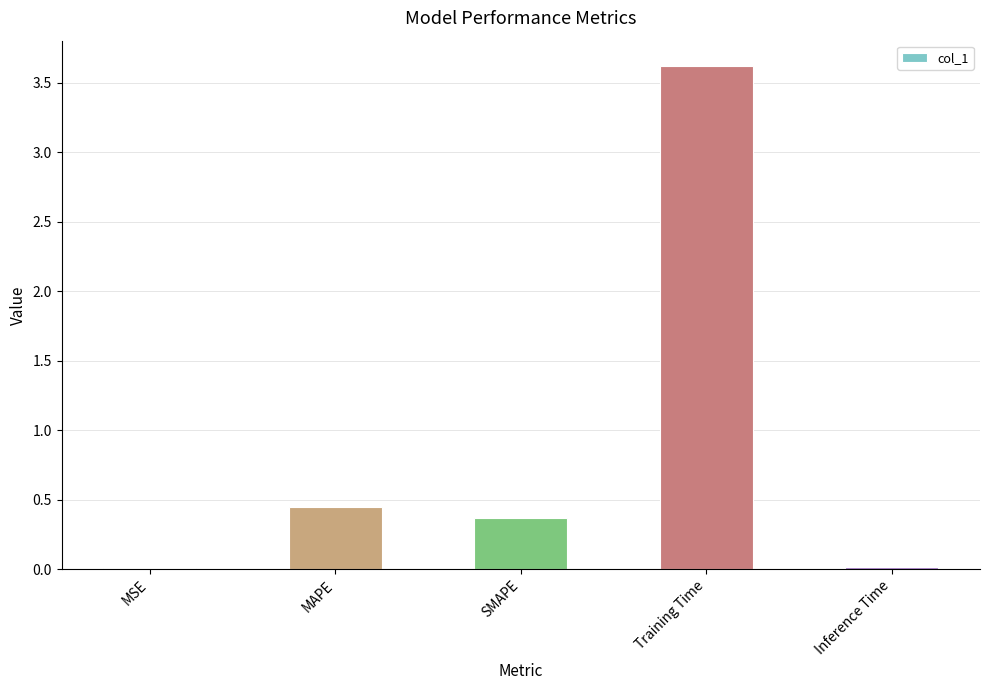

What is the sum of the values at Training Time and MAPE?

4.1